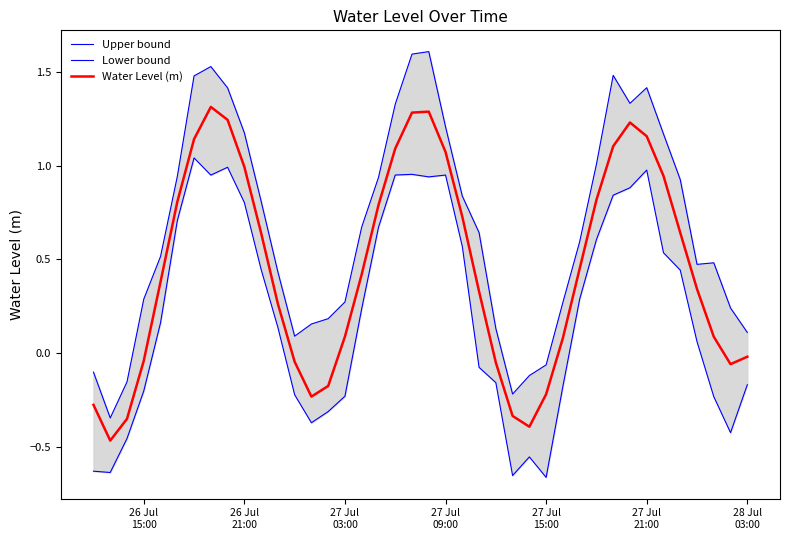

What is the highest value of the Water Level (m) series?

1.3